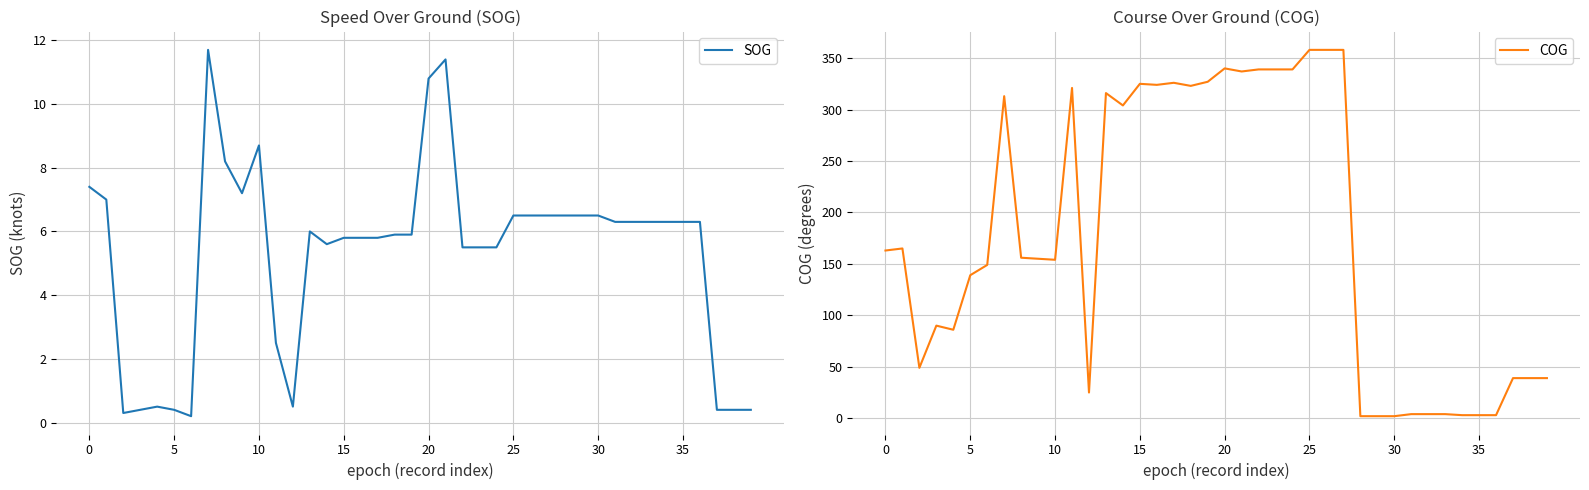

List the series in order of their overall mean, lowest first.

SOG, COG